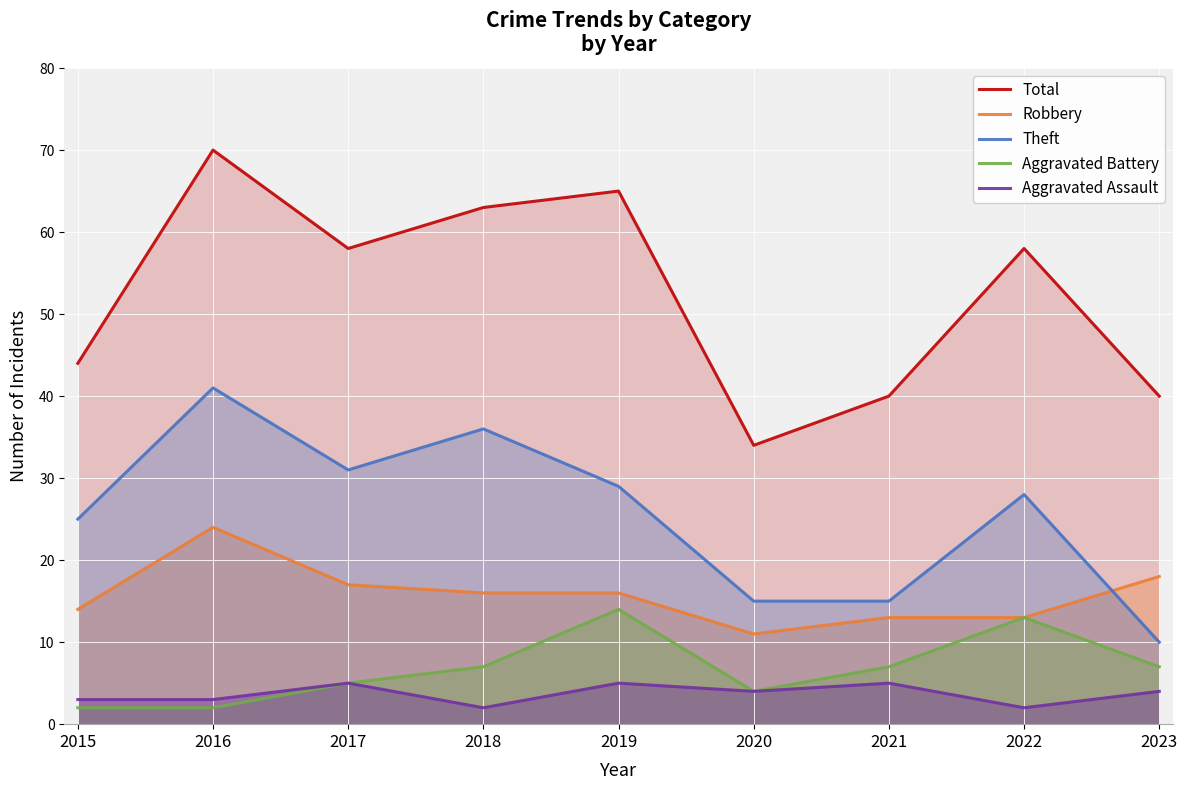

What is the difference between the Total values at 2018 and 2022?

5